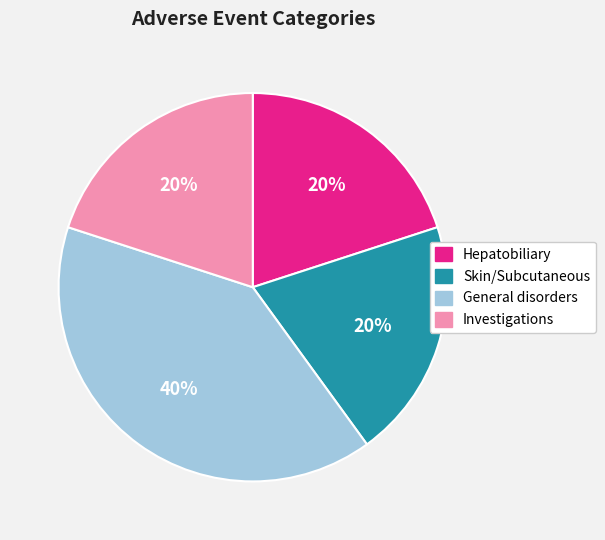

To the nearest percent, what is the average slice percentage?

25%